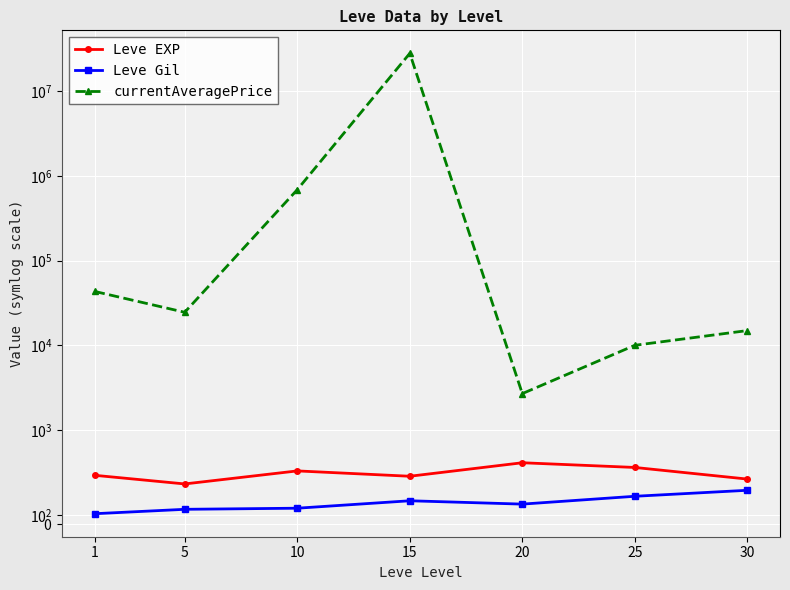

What is the approximate value of Leve EXP at 10?

566.7